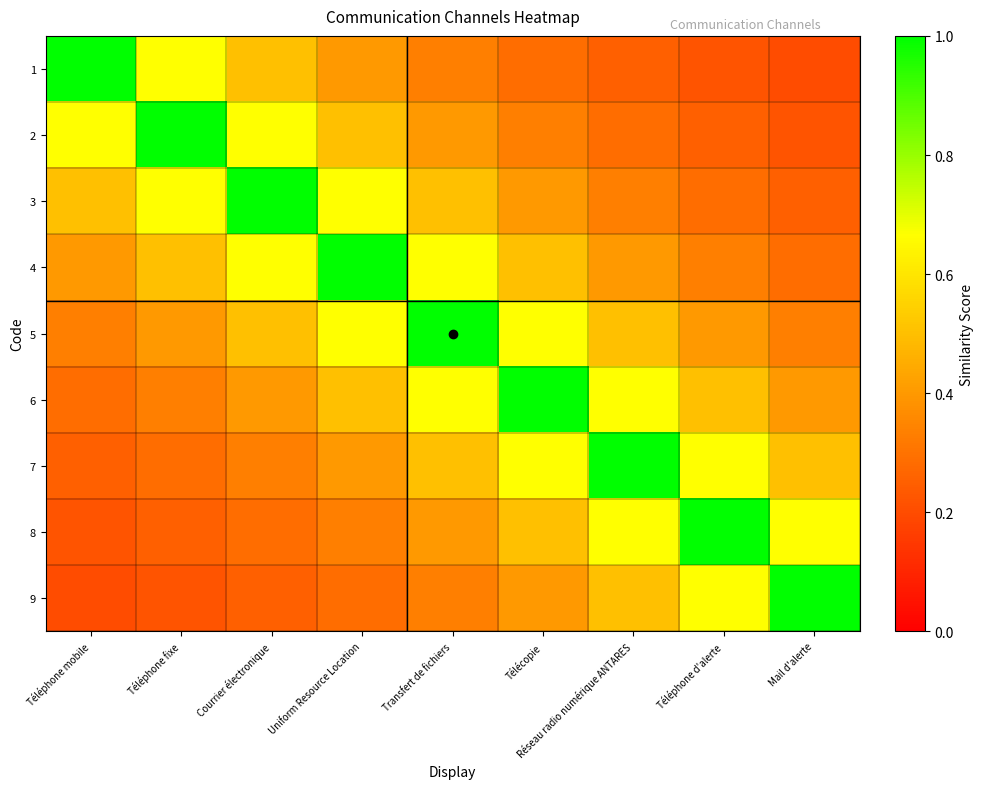

What is the total value across all series at Mail d'alerte?

3.9